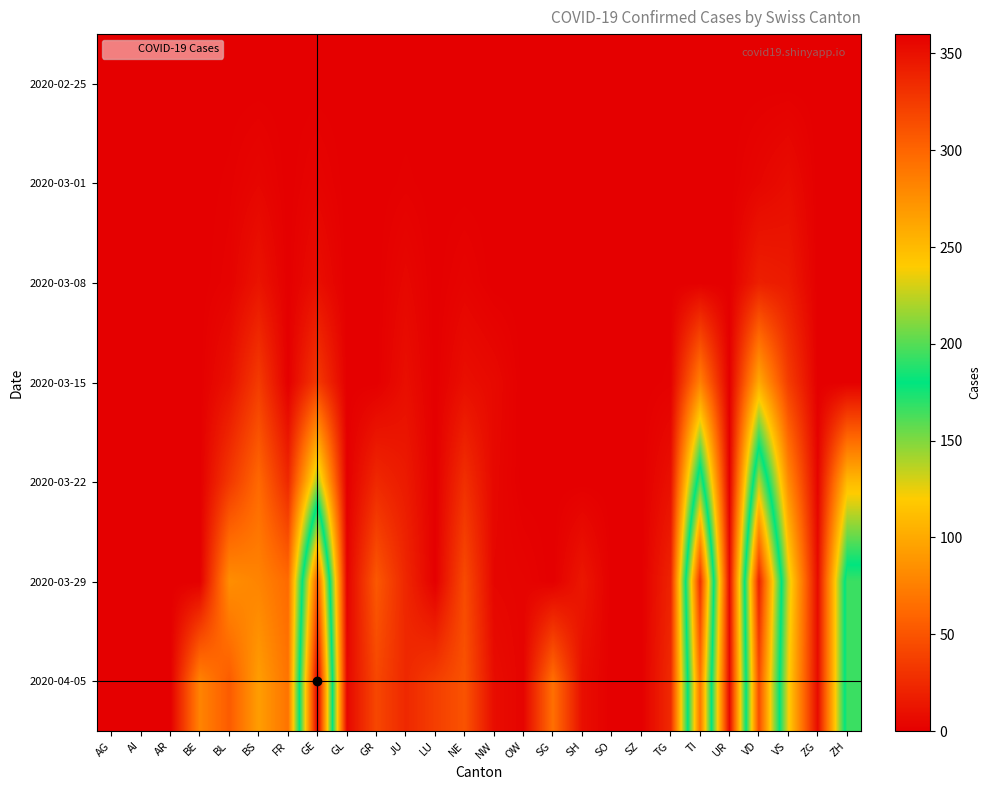

Reading left to right, list all the values displayed in this chart.

2020-02-25: AG=0	AI=0	AR=0	BE=0	BL=0	BS=0	FR=0	GE=0	GL=0	GR=0	JU=0	LU=0	NE=0	NW=0	OW=0	SG=0	SH=0	SO=0	SZ=0	TG=0	TI=0	UR=0	VD=0	VS=0	ZG=0	ZH=0
2020-03-01: AG=0	AI=0	AR=0	BE=0	BL=1	BS=4	FR=0	GE=3	GL=0	GR=0	JU=1	LU=0	NE=0	NW=0	OW=0	SG=0	SH=0	SO=0	SZ=0	TG=0	TI=0	UR=0	VD=4	VS=8	ZG=0	ZH=0
2020-03-08: AG=0	AI=0	AR=0	BE=0	BL=2	BS=12	FR=0	GE=9	GL=0	GR=0	JU=5	LU=0	NE=3	NW=0	OW=0	SG=0	SH=0	SO=0	SZ=0	TG=0	TI=0	UR=0	VD=19	VS=16	ZG=0	ZH=0
2020-03-15: AG=0	AI=0	AR=0	BE=0	BL=10	BS=35	FR=0	GE=34	GL=0	GR=0	JU=9	LU=0	NE=9	NW=6	OW=0	SG=0	SH=0	SO=0	SZ=0	TG=1	TI=76	UR=0	VD=100	VS=36	ZG=0	ZH=0
2020-03-22: AG=0	AI=0	AR=0	BE=0	BL=33	BS=62	FR=24	GE=143	GL=0	GR=24	JU=16	LU=0	NE=28	NW=5	OW=0	SG=0	SH=0	SO=0	SZ=0	TG=10	TI=200	UR=0	VD=223	VS=82	ZG=3	ZH=110
2020-03-29: AG=0	AI=0	AR=0	BE=0	BL=84	BS=78	FR=63	GE=306	GL=2	GR=52	JU=23	LU=0	NE=44	NW=4	OW=3	SG=0	SH=14	SO=0	SZ=0	TG=21	TI=333	UR=7	VD=340	VS=132	ZG=7	ZH=194
2020-04-05: AG=0	AI=0	AR=0	BE=78	BL=54	BS=93	FR=68	GE=360	GL=5	GR=42	JU=24	LU=37	NE=49	NW=8	OW=3	SG=66	SH=9	SO=0	SZ=0	TG=25	TI=291	UR=6	VD=315	VS=123	ZG=7	ZH=194